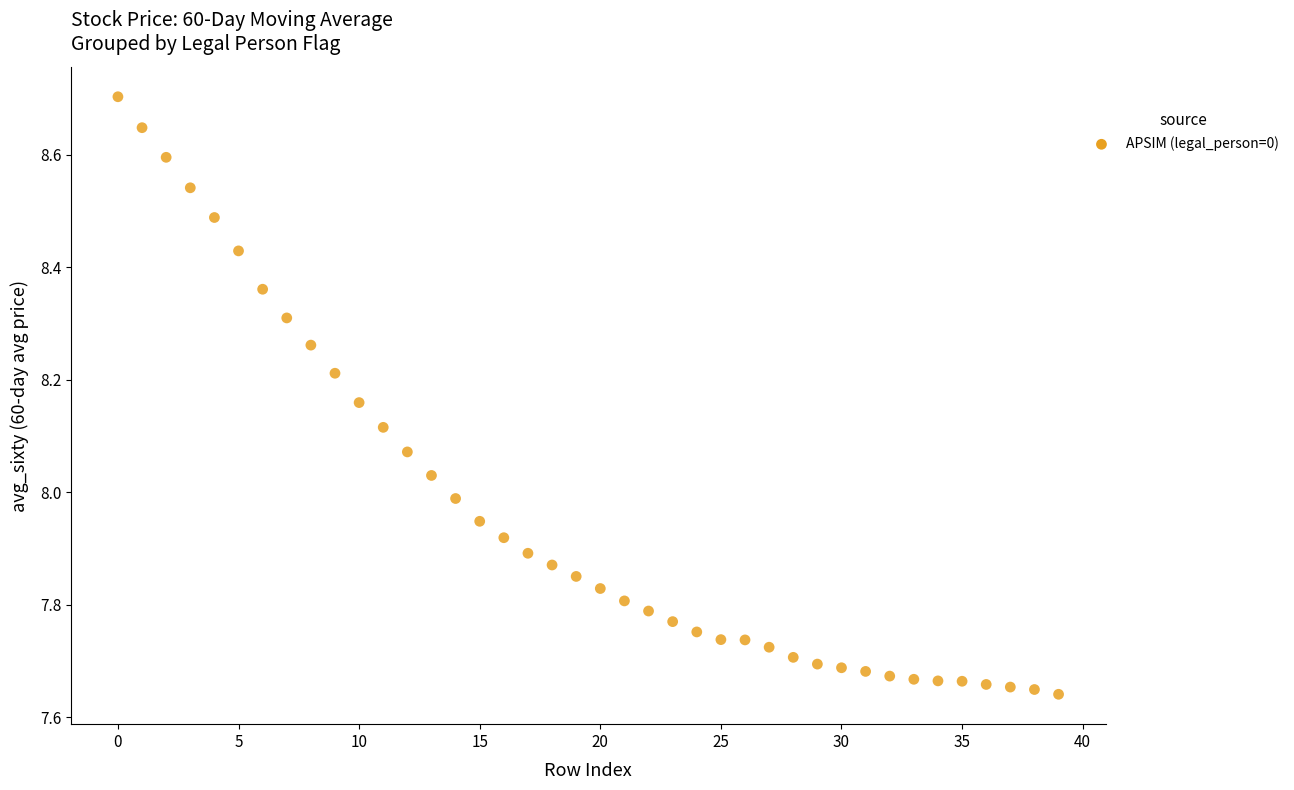

What is the range of Y values (max minus min)?

1.1